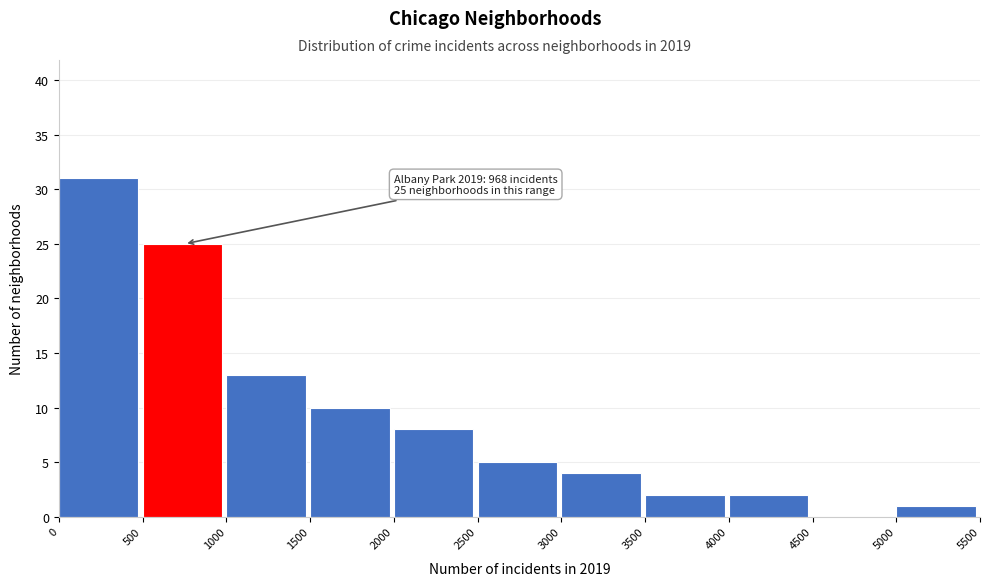

Over which range of the x-axis is the bar tallest?

0 to 500